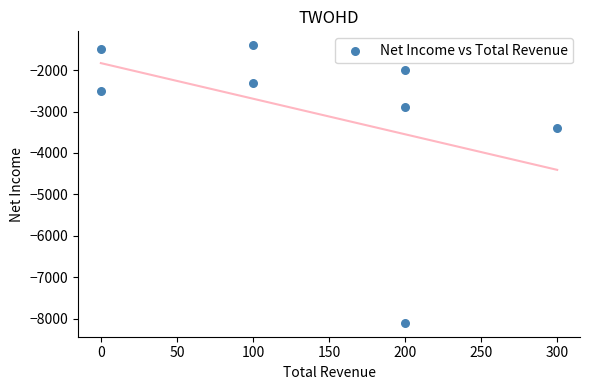

What is the average Y value?

-3012